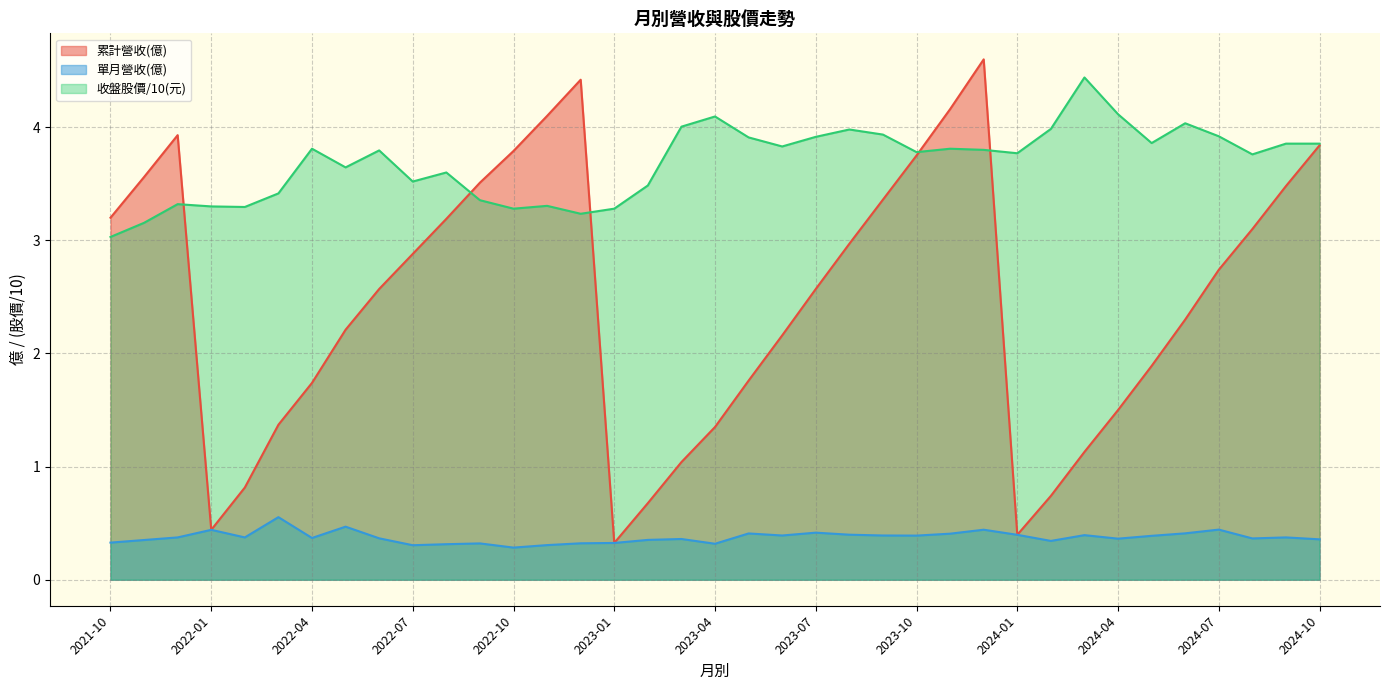

What is the minimum value shown in the chart?

0.3